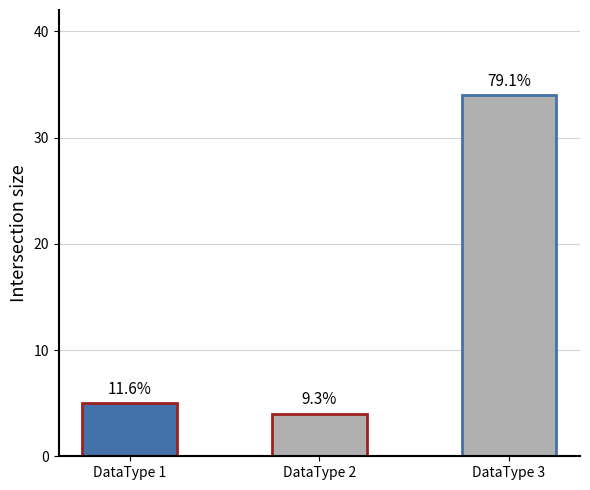

List the labels in order of value, smallest first.

DataType 2, DataType 1, DataType 3